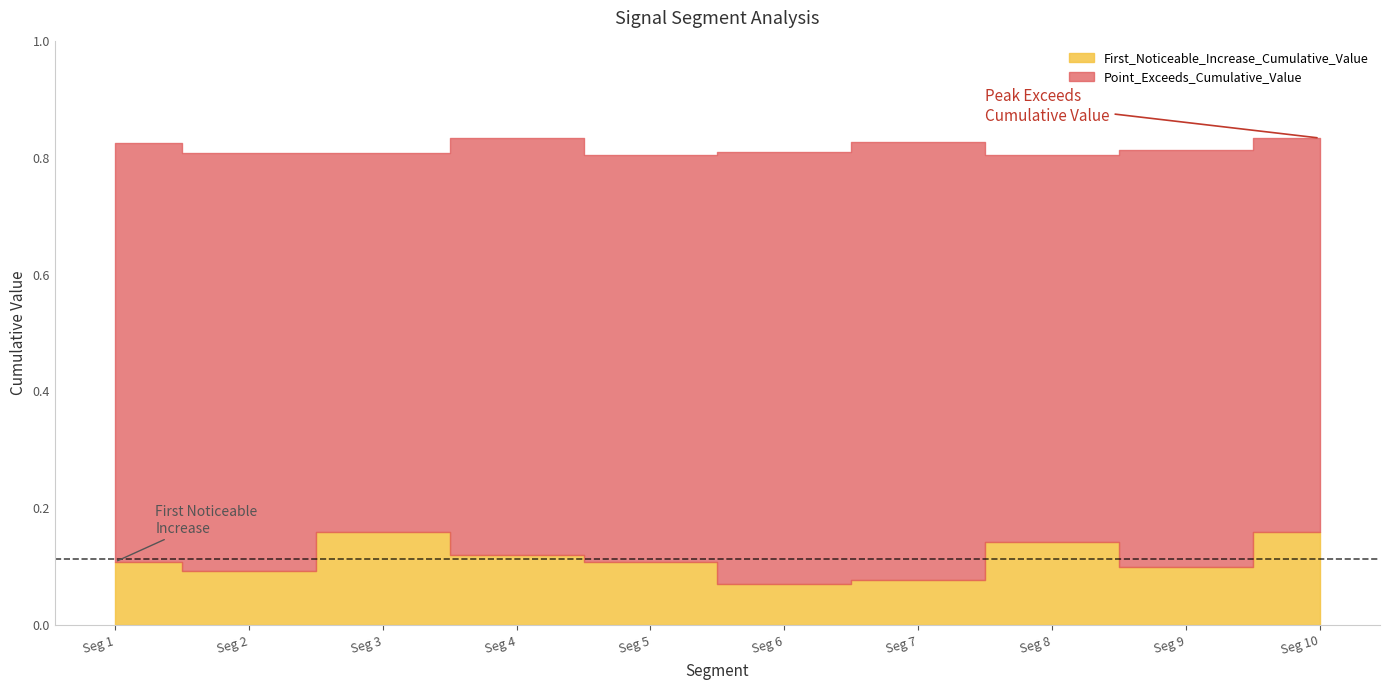

The Point_Exceeds_Cumulative_Value series shows 1.3 at signal segment 8. True or false?

False